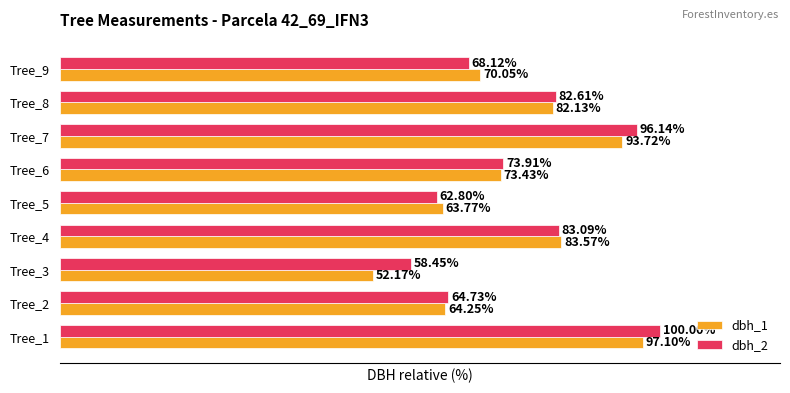

Which series has the largest total across all categories?

dbh_2